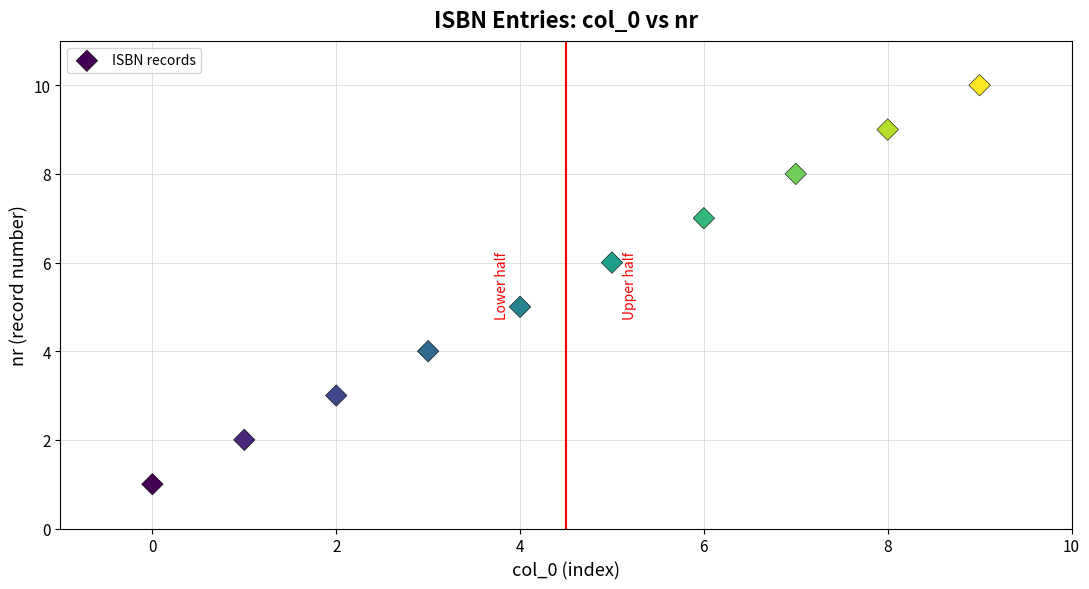

What is the average Y value?

6